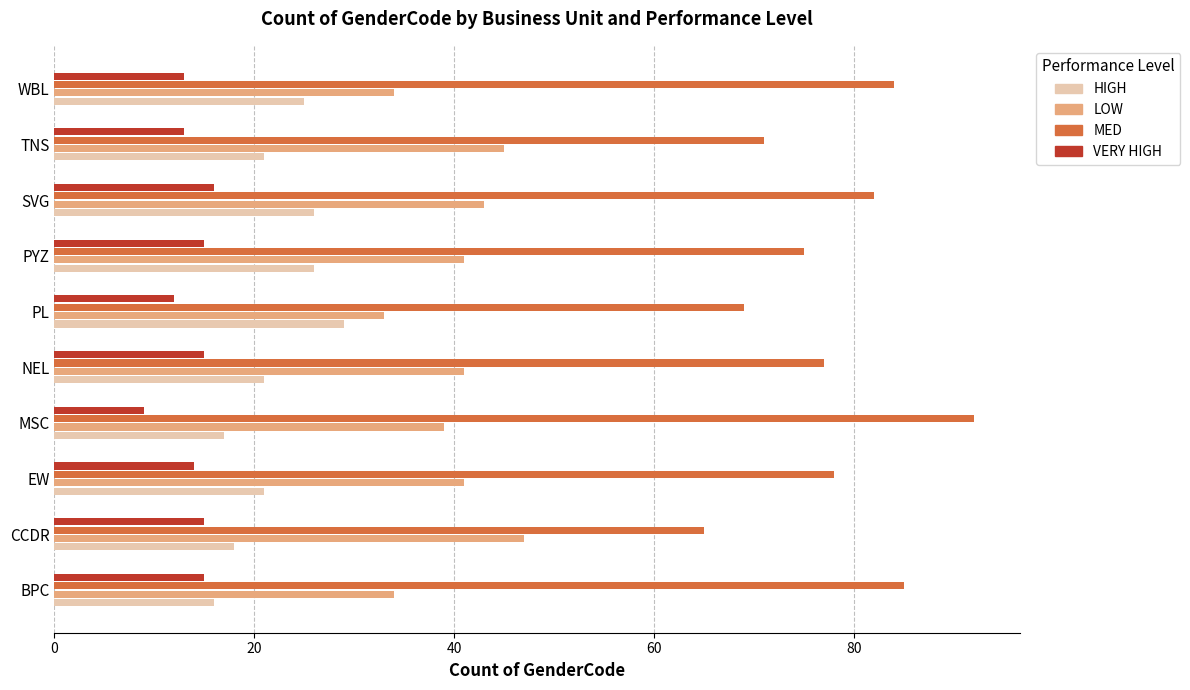

At which category is the sum across all series the highest?

SVG